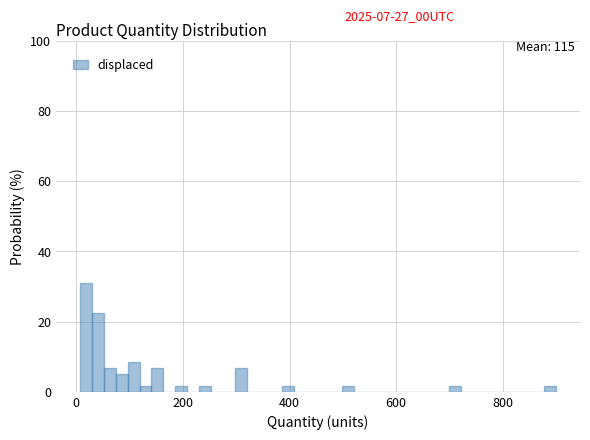

Read against the x-axis, roughly where is the centre of the tallest bar?

20